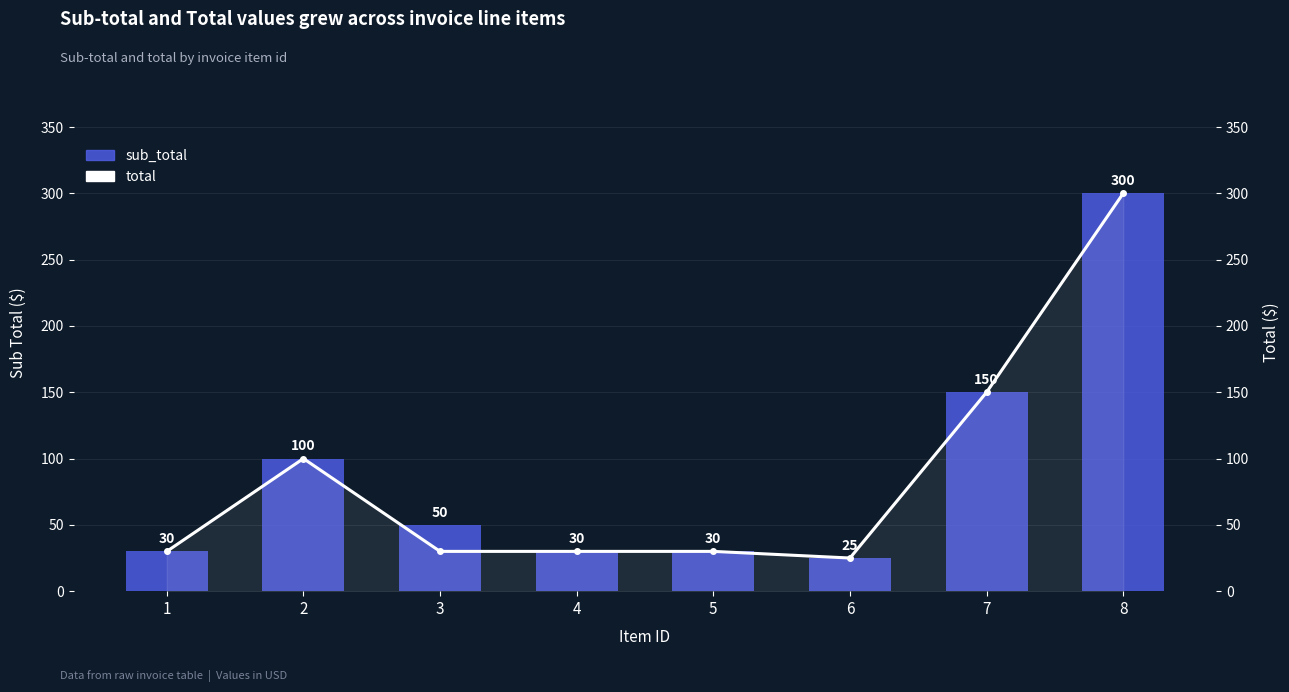

The value of total at 2 is 66. True or false?

False